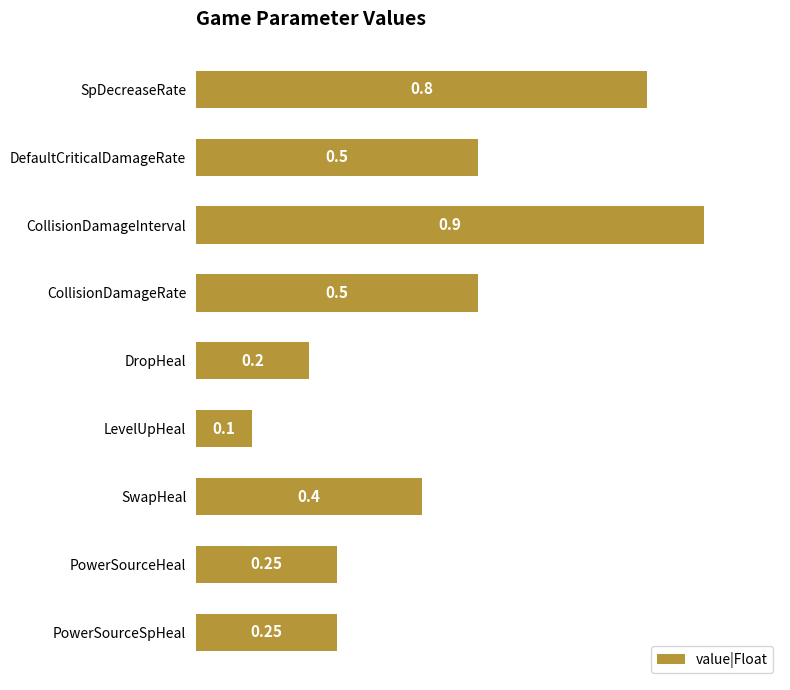

Count the values in the range 0 to 1.

9